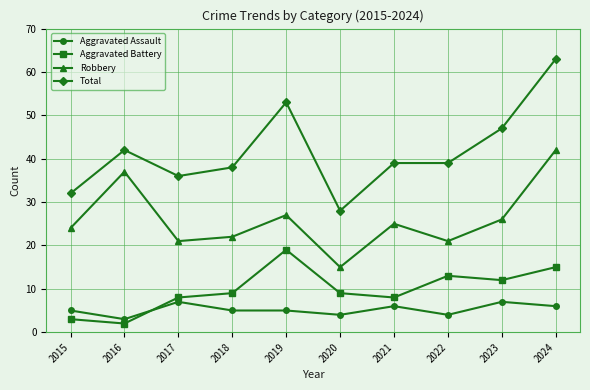

Where is the first local maximum for Aggravated Assault?

2017